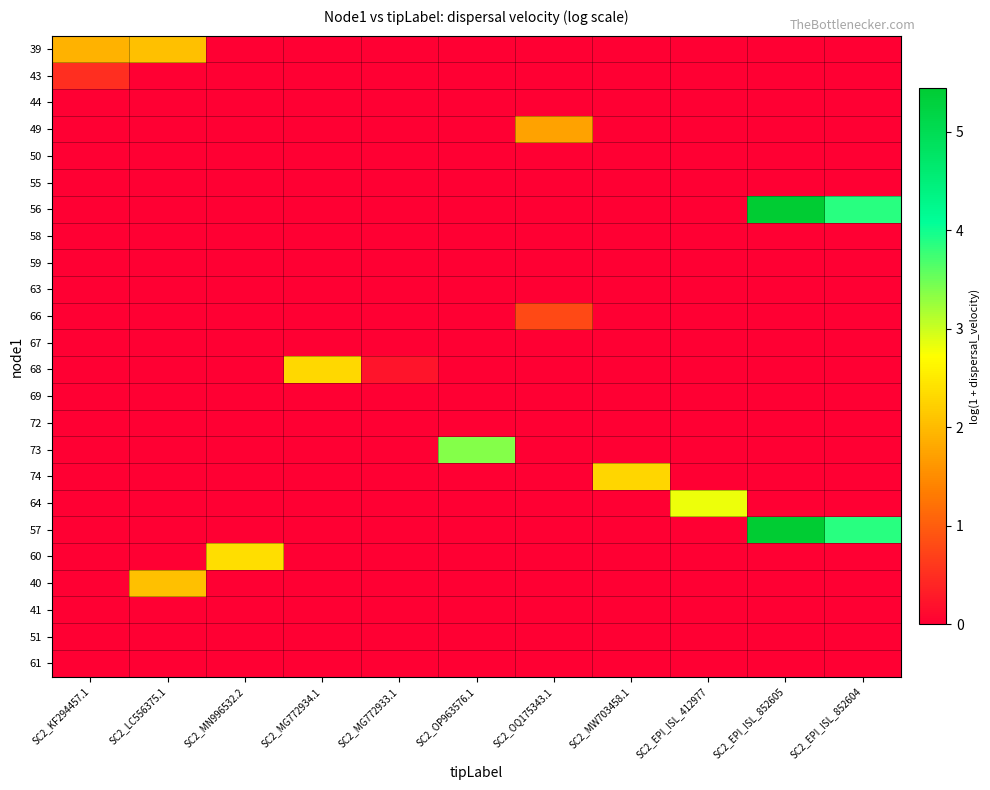

Count the number of data series in this chart.

24